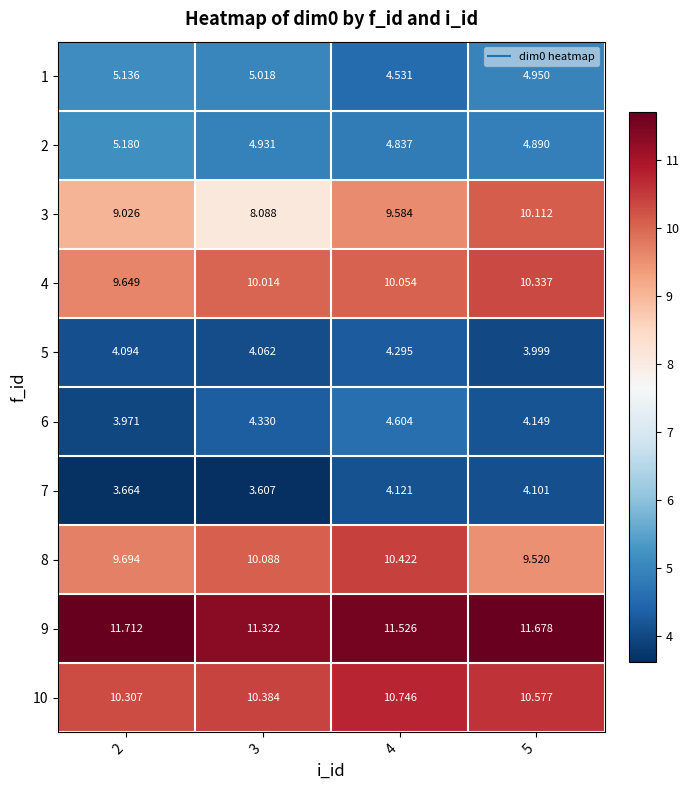

Is the value of 10 at 5 greater than the value of 1 at 3?

Yes